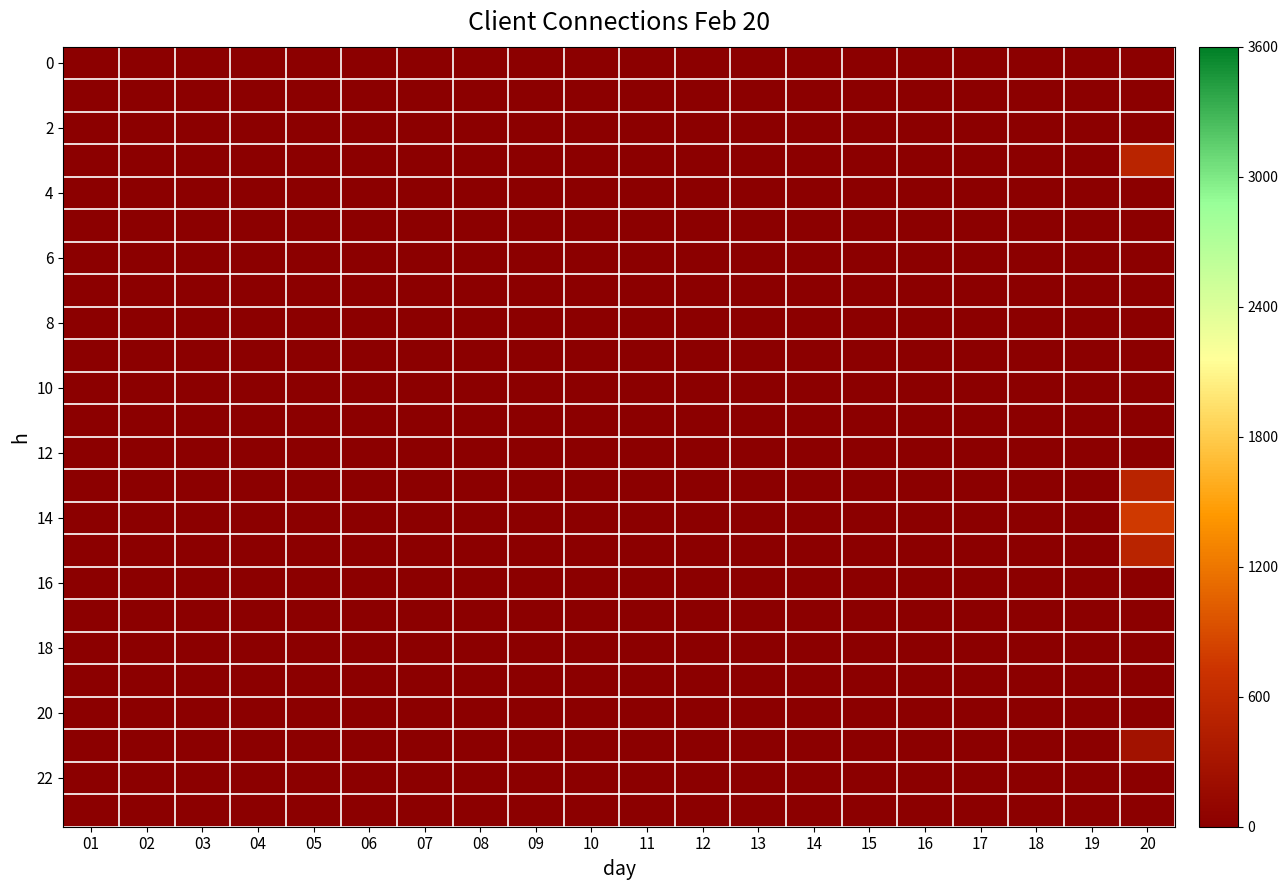

Which series has the largest total across all categories?

14